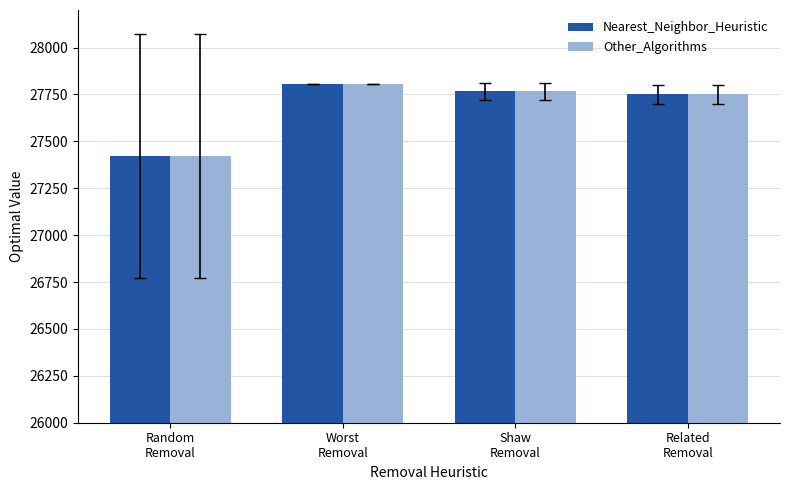

At how many categories does at least one series exceed 27509?

3